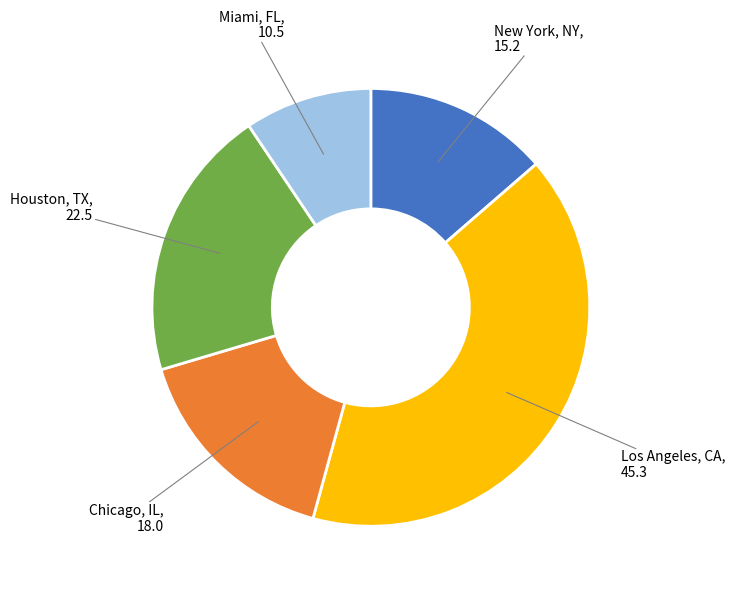

Which category has the biggest portion of the pie?

Los Angeles, CA